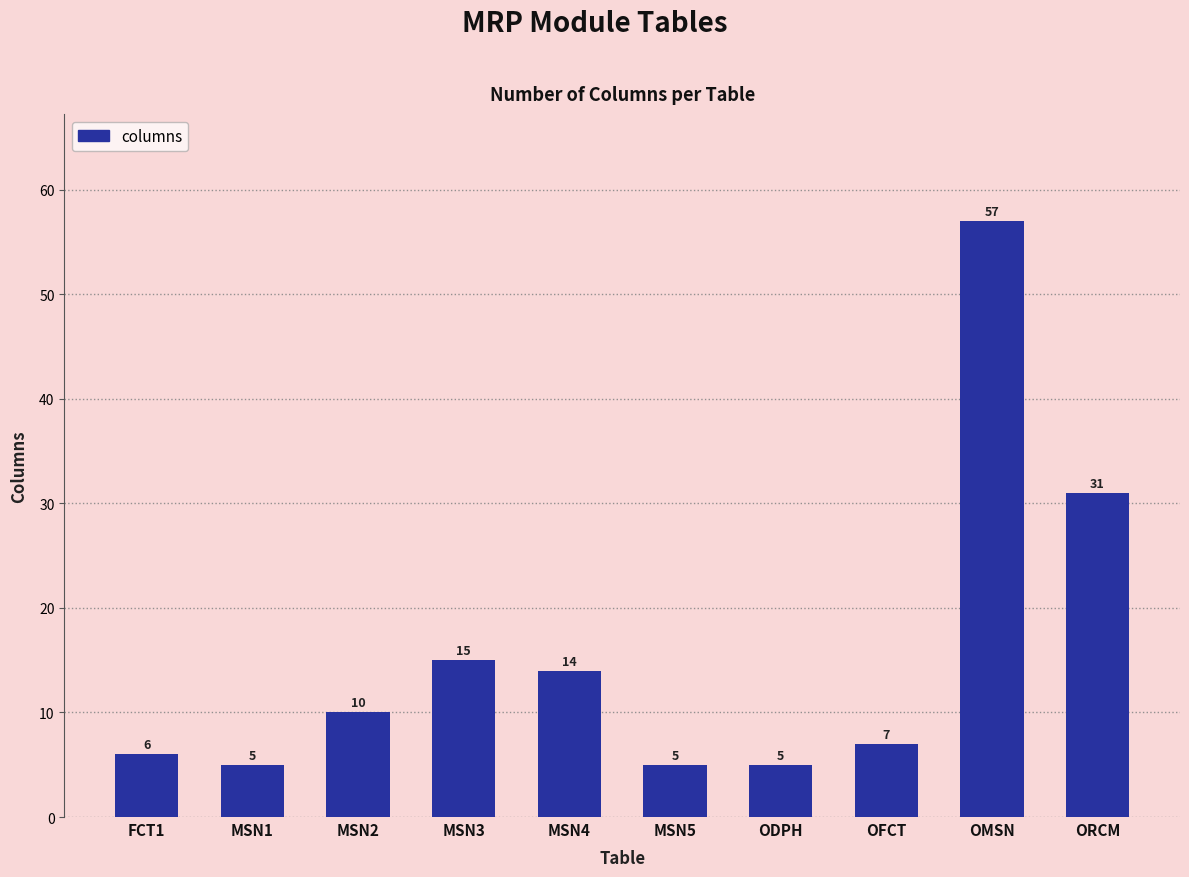

Reading right to left, what are all the values shown in this chart?

31	57	7	5	5	14	15	10	5	6